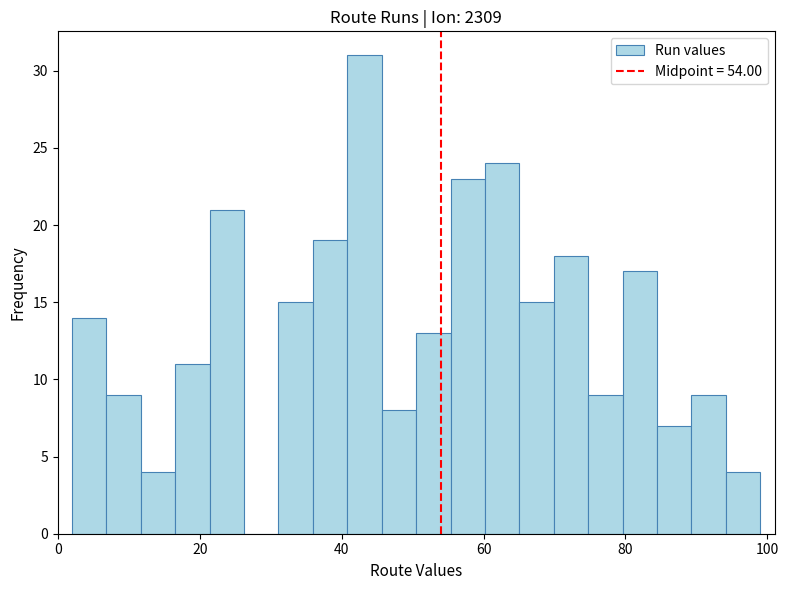

Read against the x-axis, roughly where is the centre of the tallest bar?

44